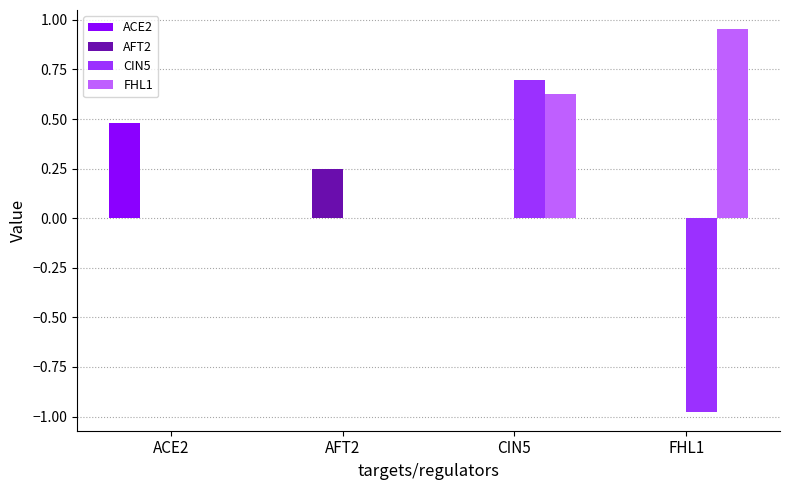

What is the sum of all ACE2 values?

0.5